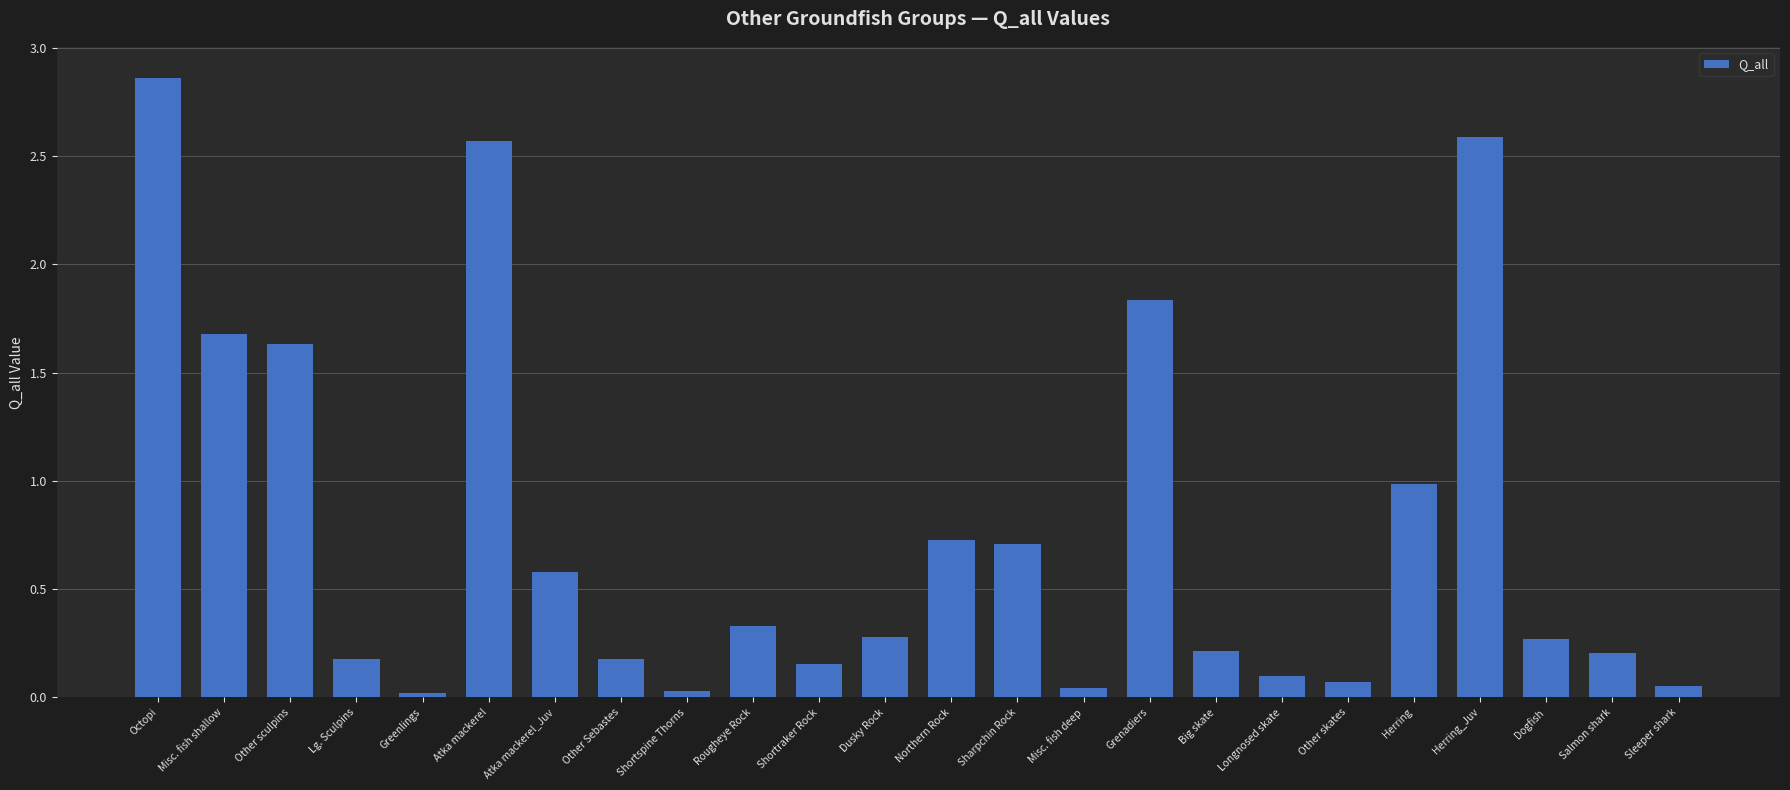

What is the difference between the maximum and second lowest values?

2.8